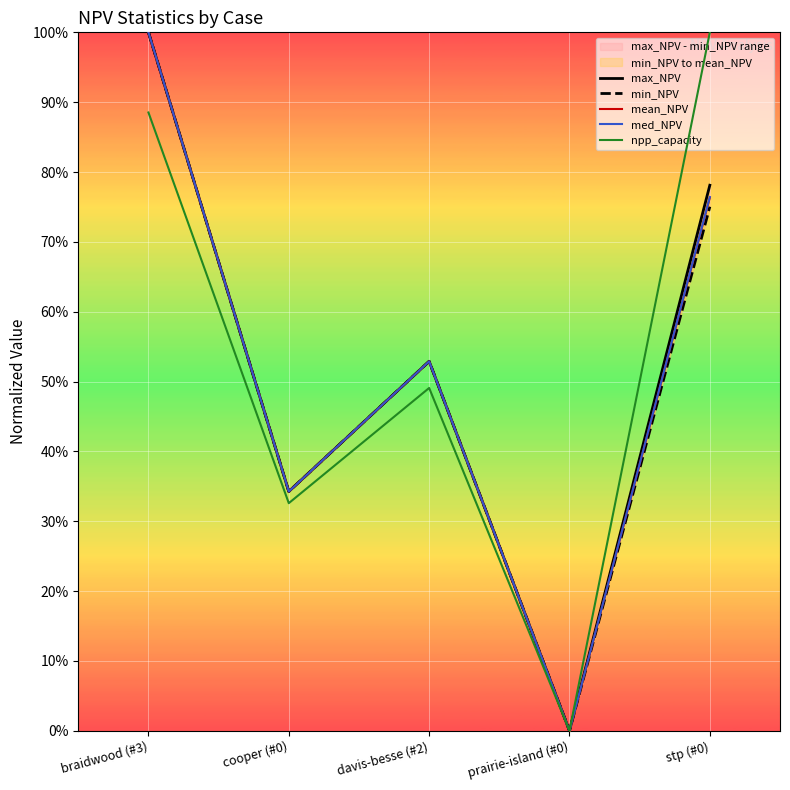

Which category has the lowest value in the min_NPV series?

prairie-island (#0)